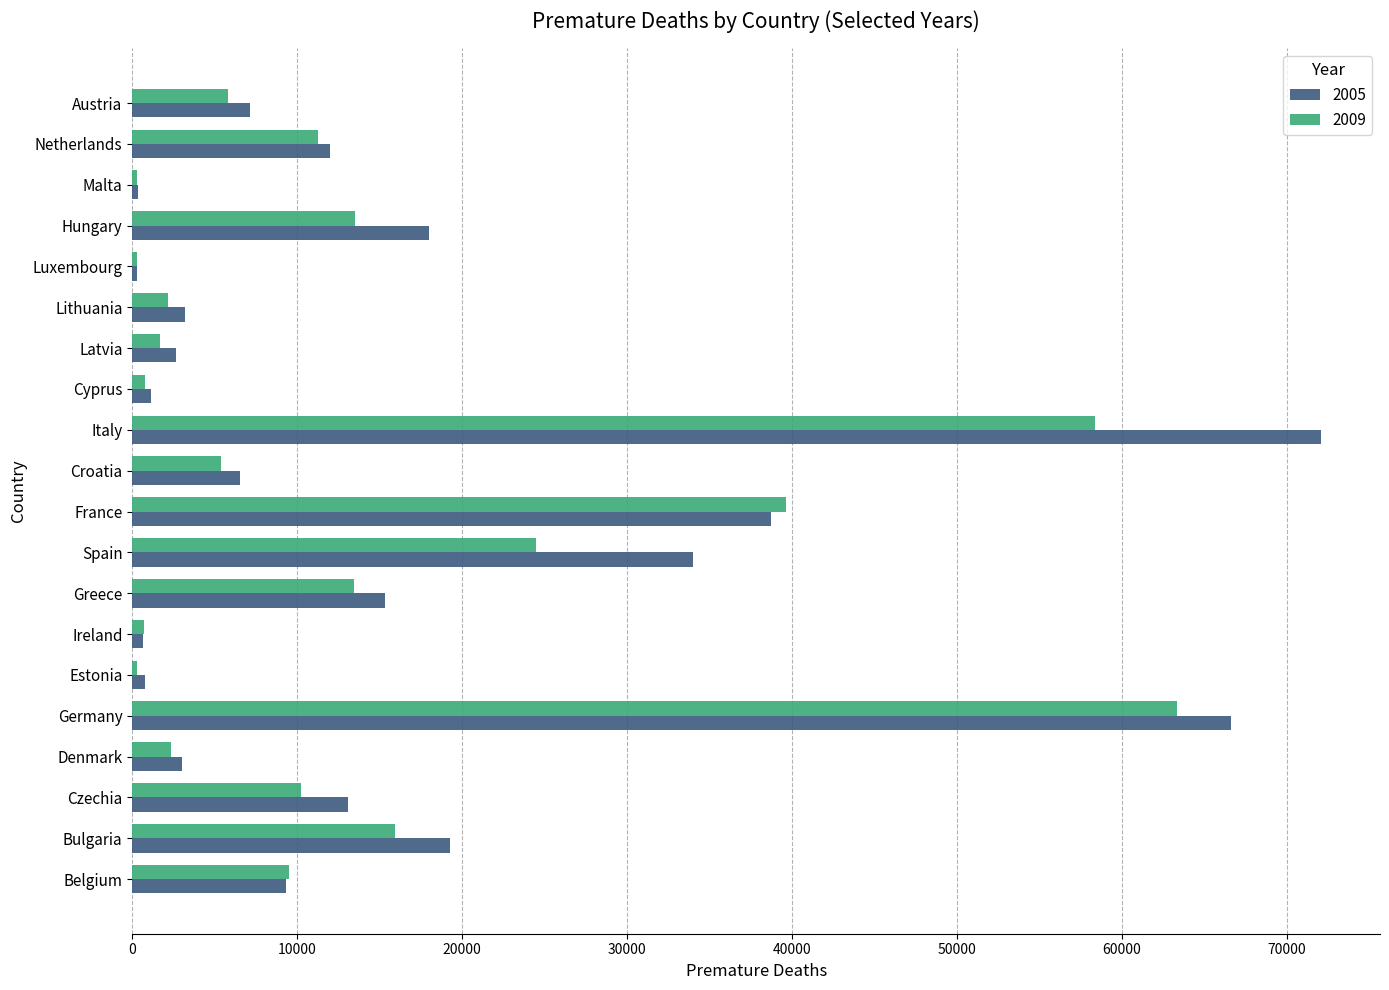

What is the total value across all series at Spain?

58494